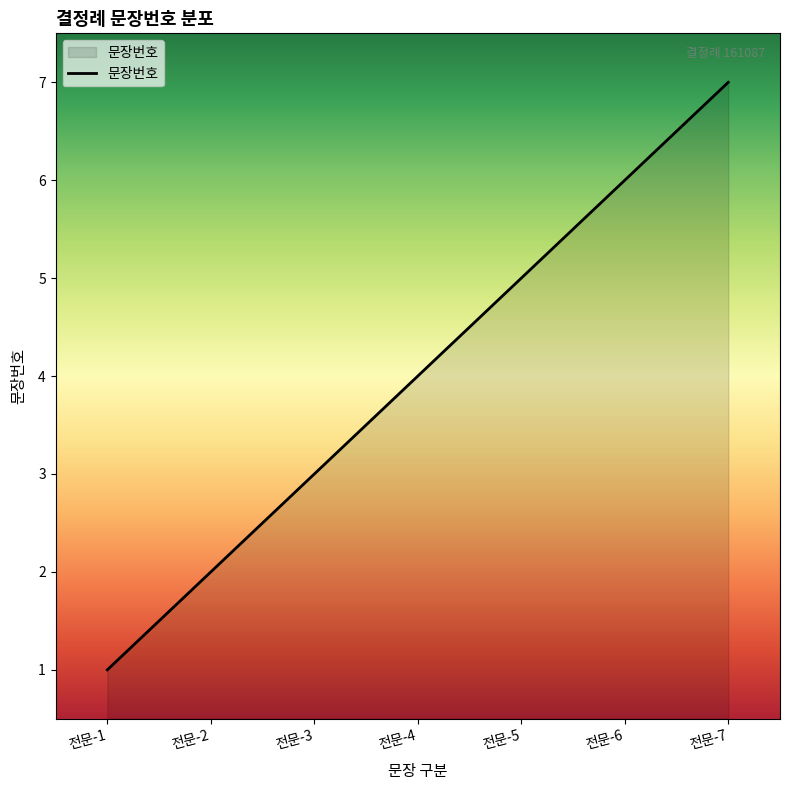

What is the difference between the second highest and second lowest values?

4